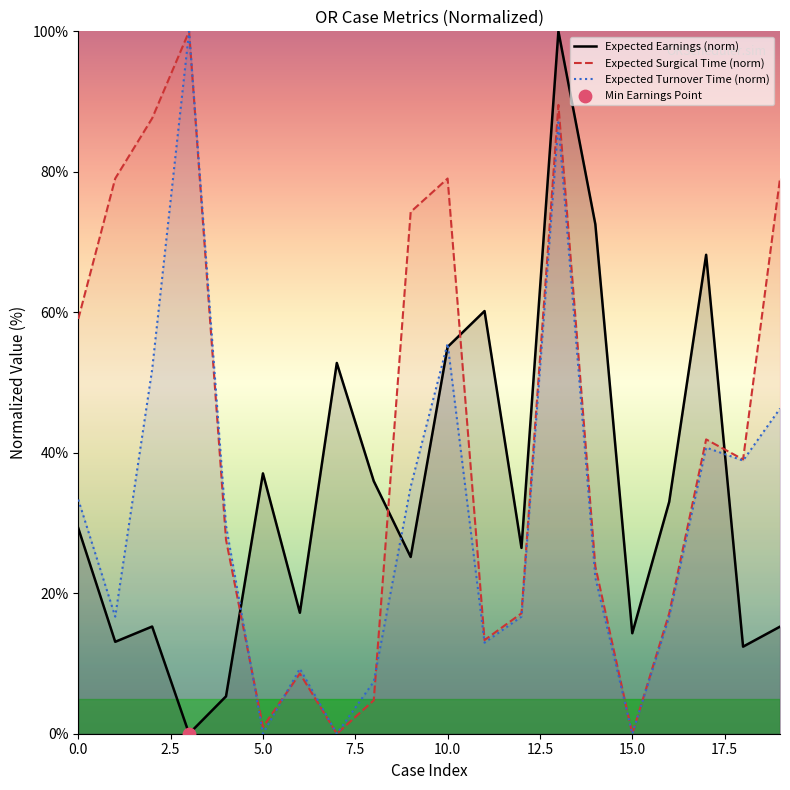

What are all the series names shown in the legend?

Expected_Earnings, Expected_Surgical_Time, Expected_Turnover_Time